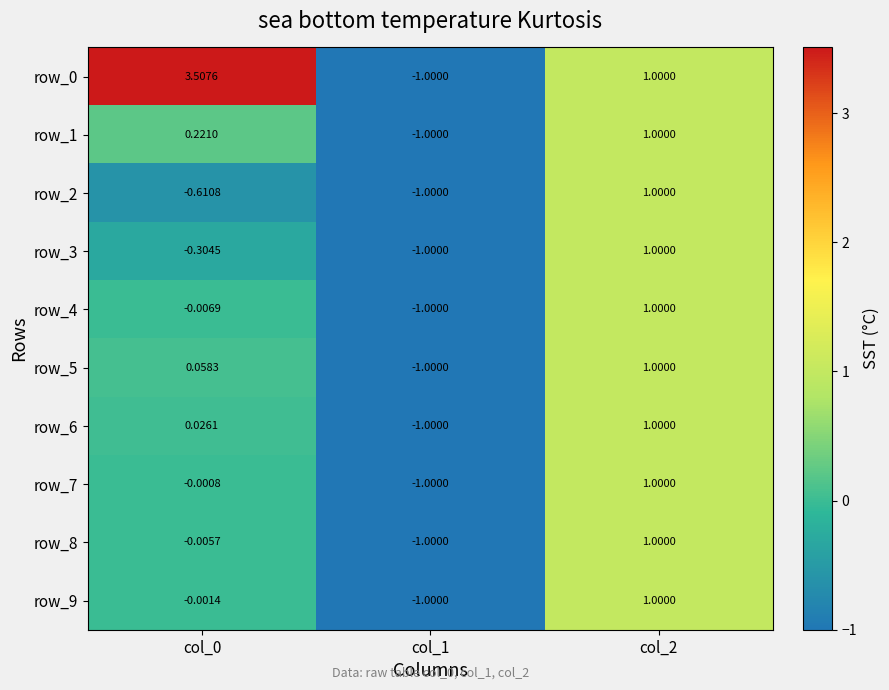

How many series are shown in this chart?

10